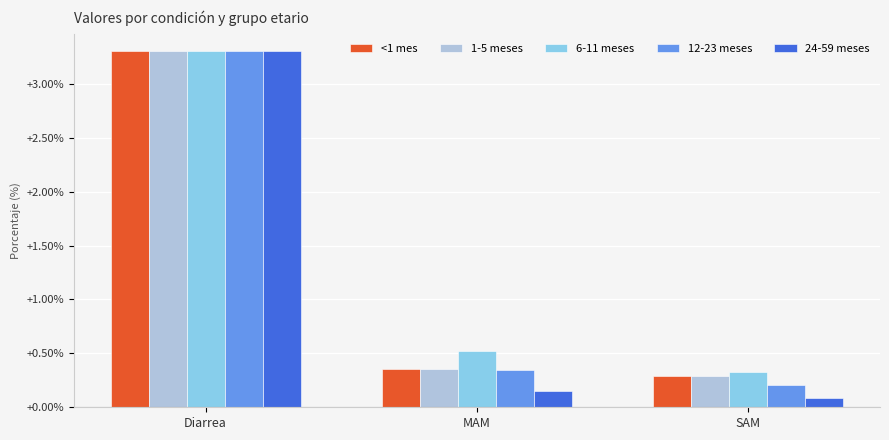

What are all the series names shown in the legend?

<1 mes, 1-5 meses, 6-11 meses, 12-23 meses, 24-59 meses